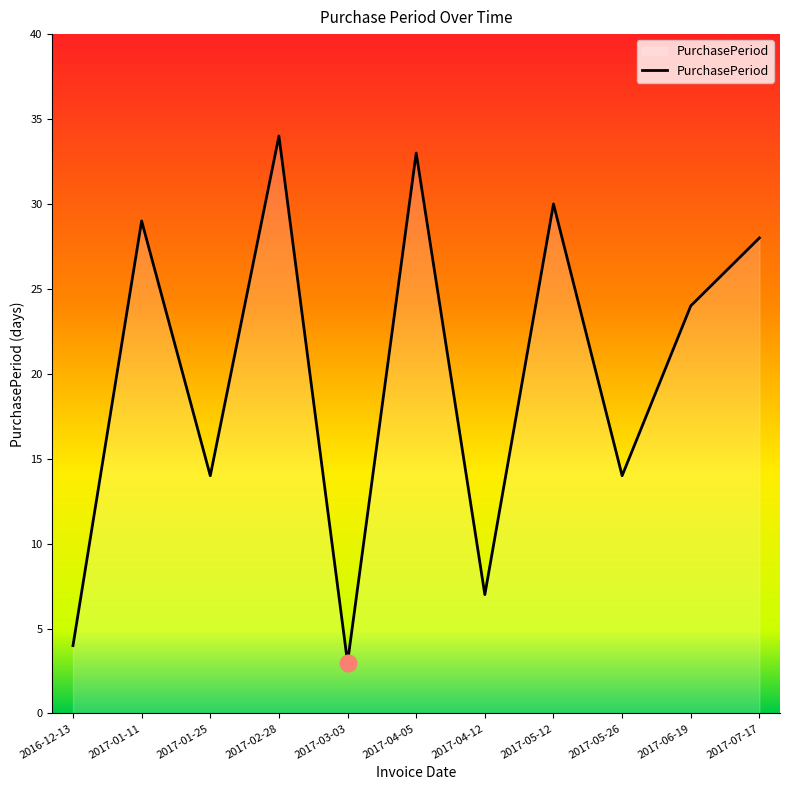

At which label does the data first exceed 24?

2017-01-11